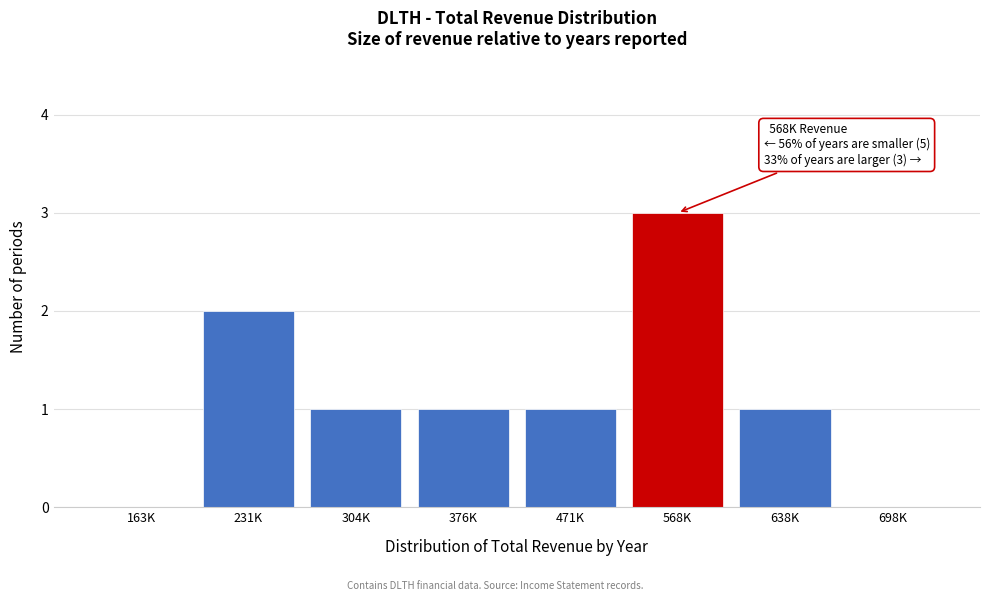

Reading right to left, what are all the values shown in this chart?

698K=0	638K=1	568K=3	471K=1	376K=1	304K=1	231K=2	163K=0